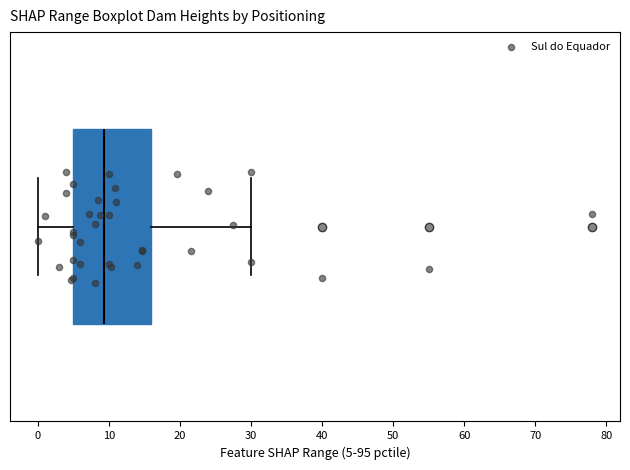

Where does the right whisker of the box end on the x-axis? The values are not printed on the chart, so give them approximately, as read against the axis.

30